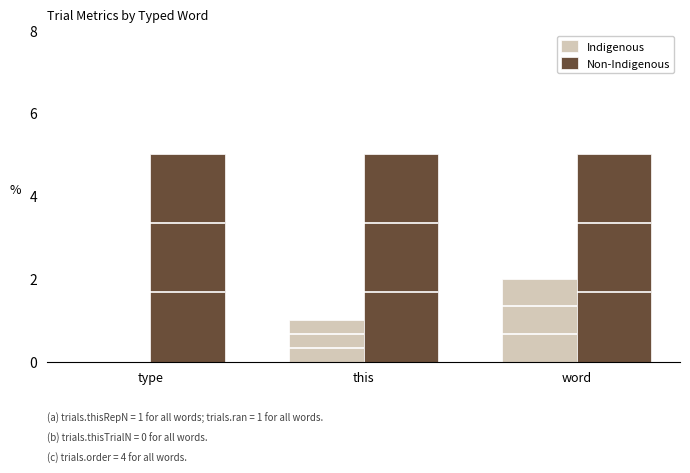

Where is Non-Indigenous nearest to the value 5?

type